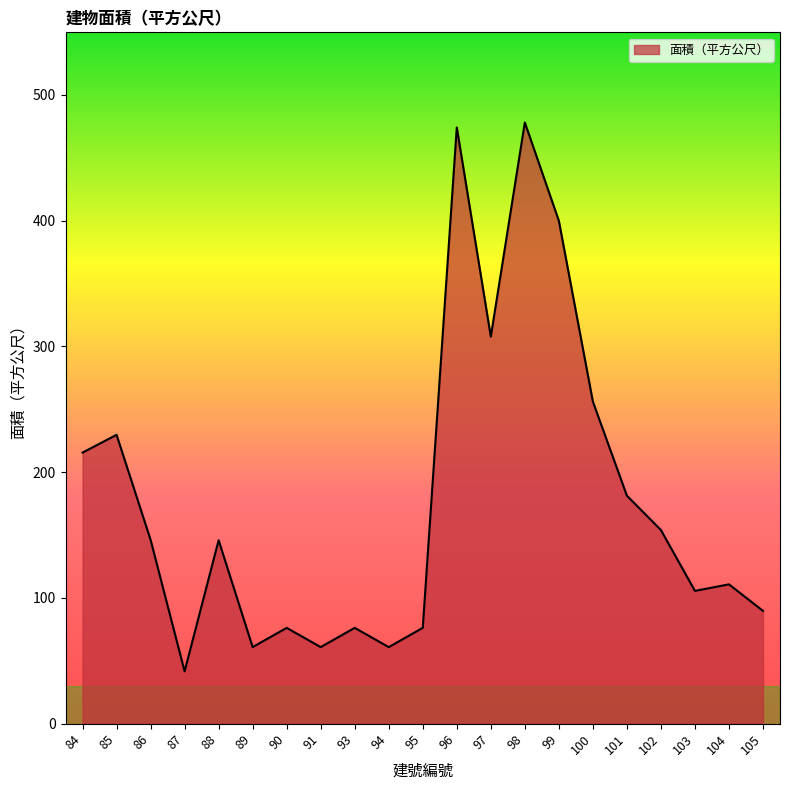

Which category has the lowest value across all series?

87